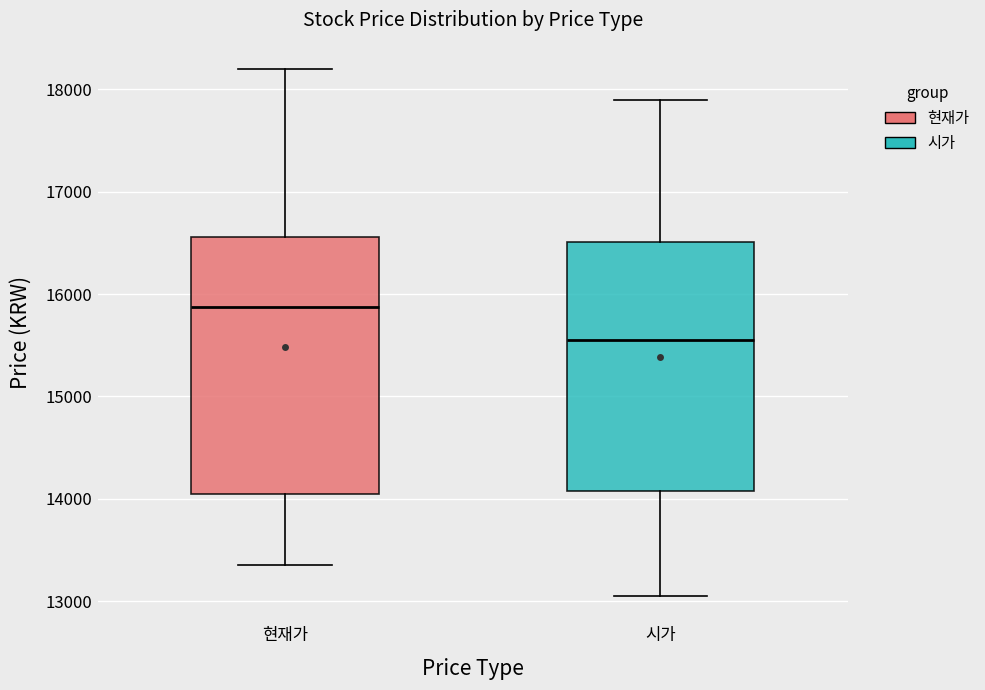

Which box has the highest median line?

현재가